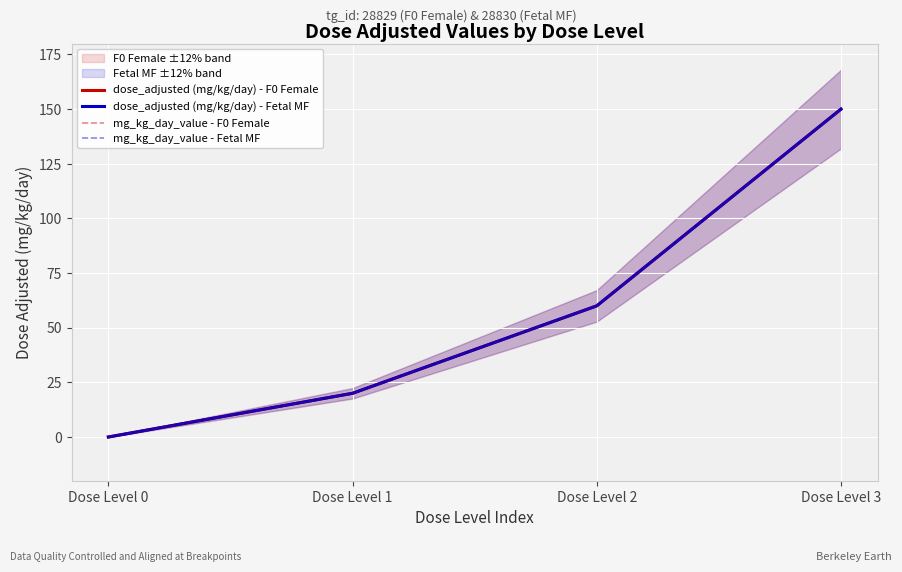

Which label corresponds to the largest value in the chart?

Dose Level 3